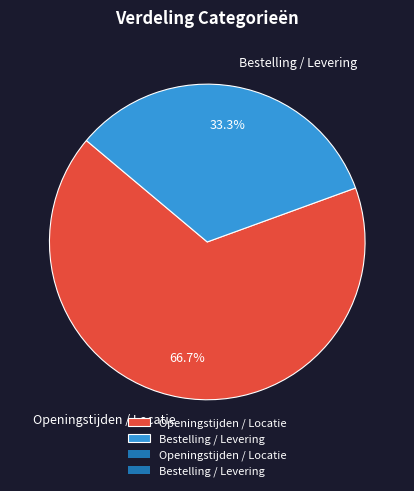

Count the number of slices in the pie.

2